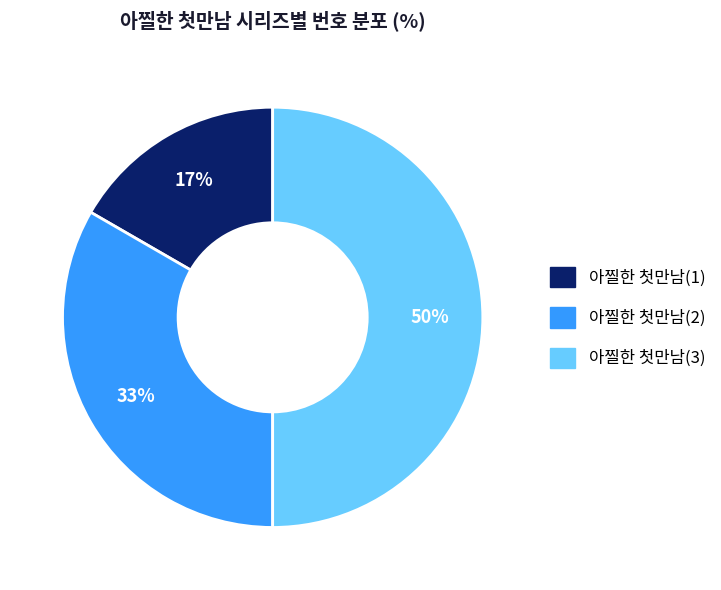

Rank the categories by value from lowest to highest.

아찔한 첫만남(1), 아찔한 첫만남(2), 아찔한 첫만남(3)